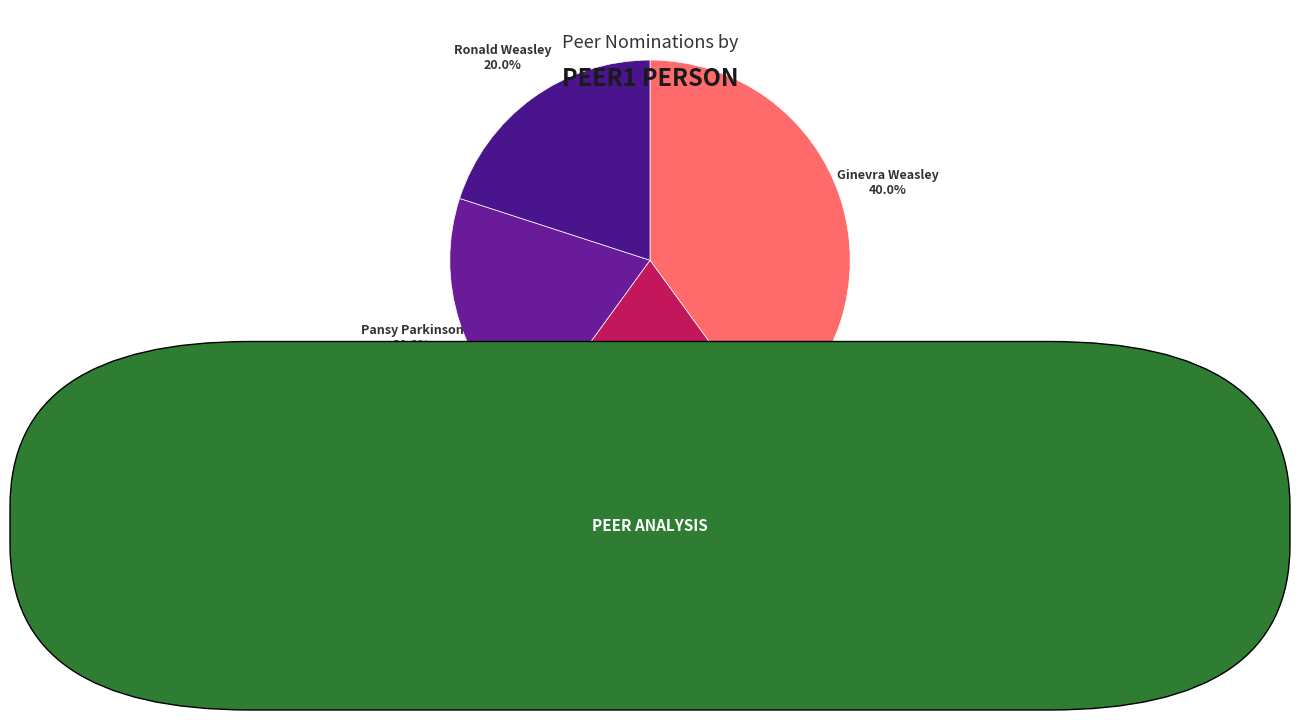

To the nearest percent, what is the average slice percentage?

25%